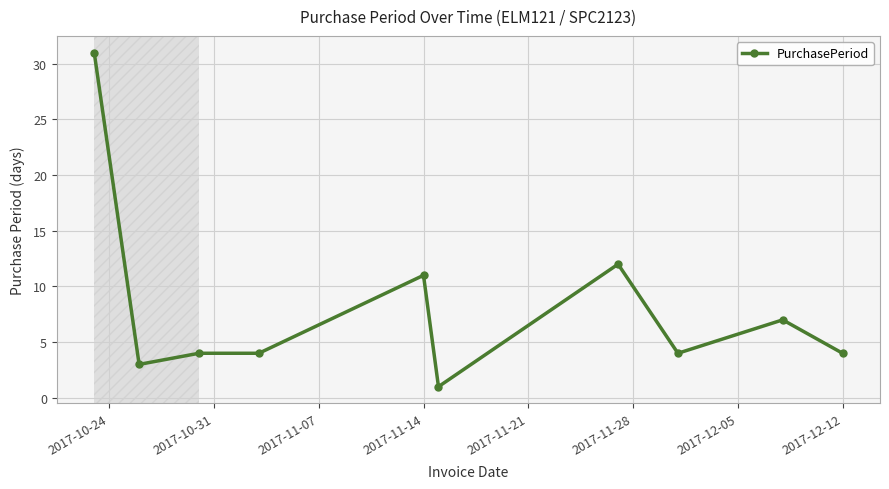

True or false: the data has more than 2 interior local peaks.

True